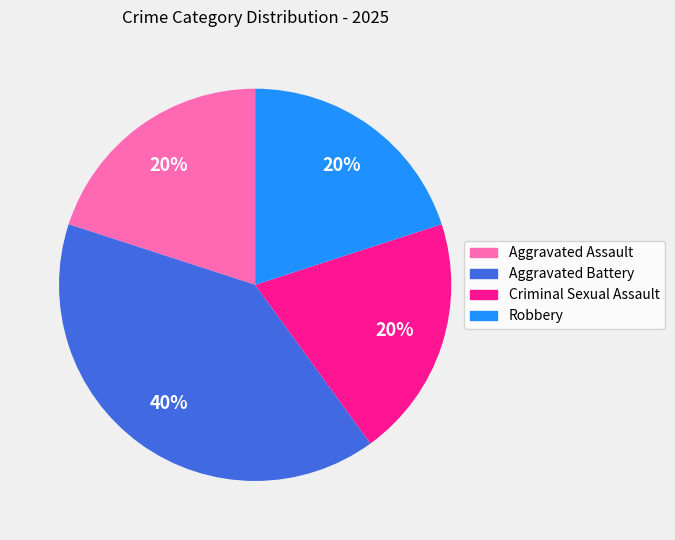

Combined, do Criminal Sexual Assault and Aggravated Battery account for over 50%?

Yes